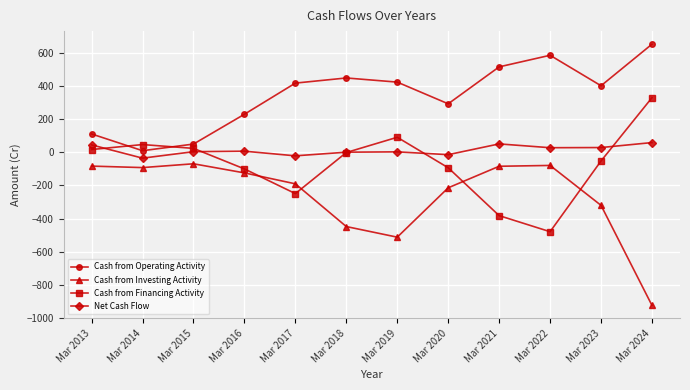

What is the difference between the maximum and minimum values in the Cash from Financing Activity series?

809